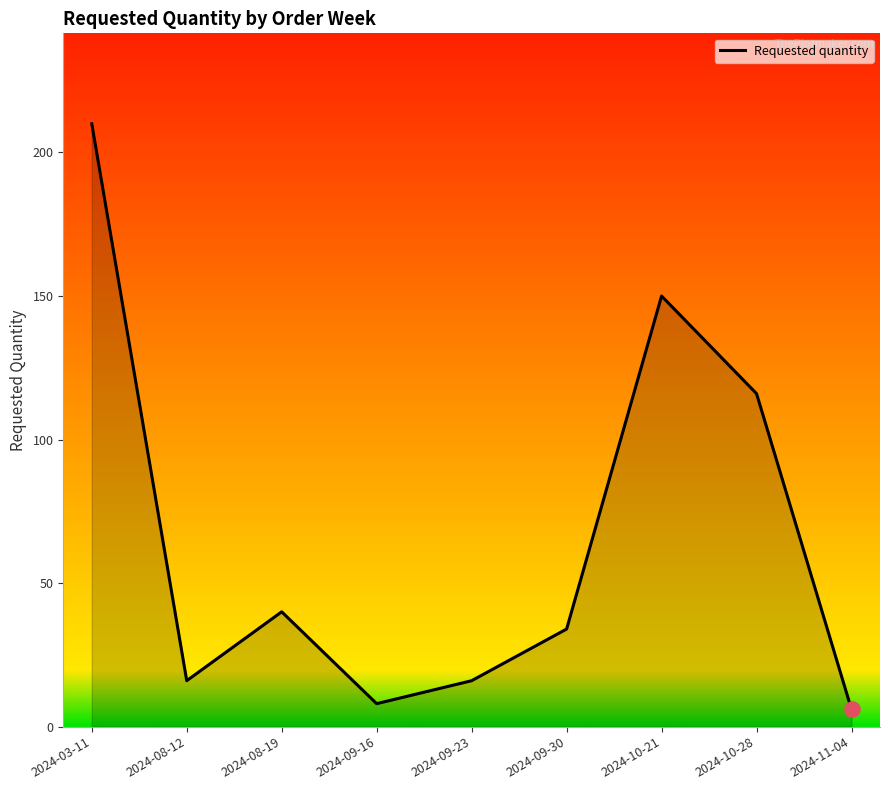

Which has a higher value, 2024-08-12 or 2024-09-30?

2024-09-30